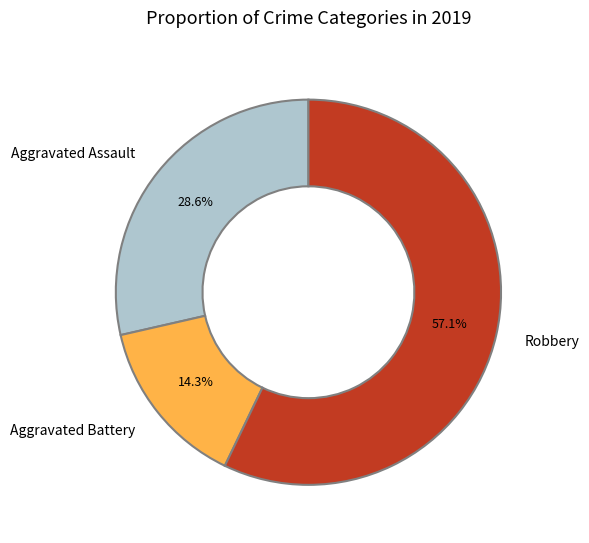

To the nearest percent, what portion does Robbery represent?

57%